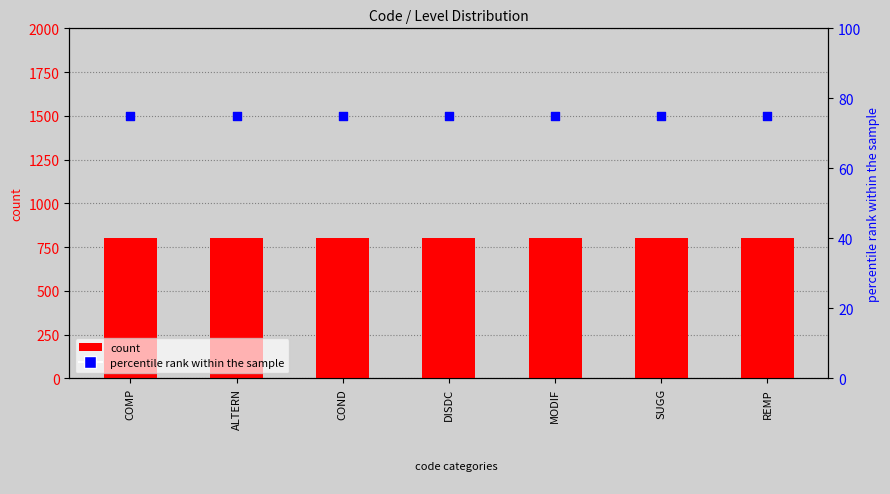

What are all the series names shown in the legend?

count, percentile rank within the sample